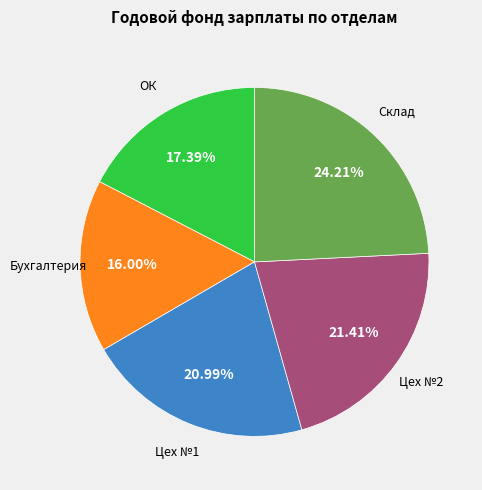

Does any single category account for the majority?

No